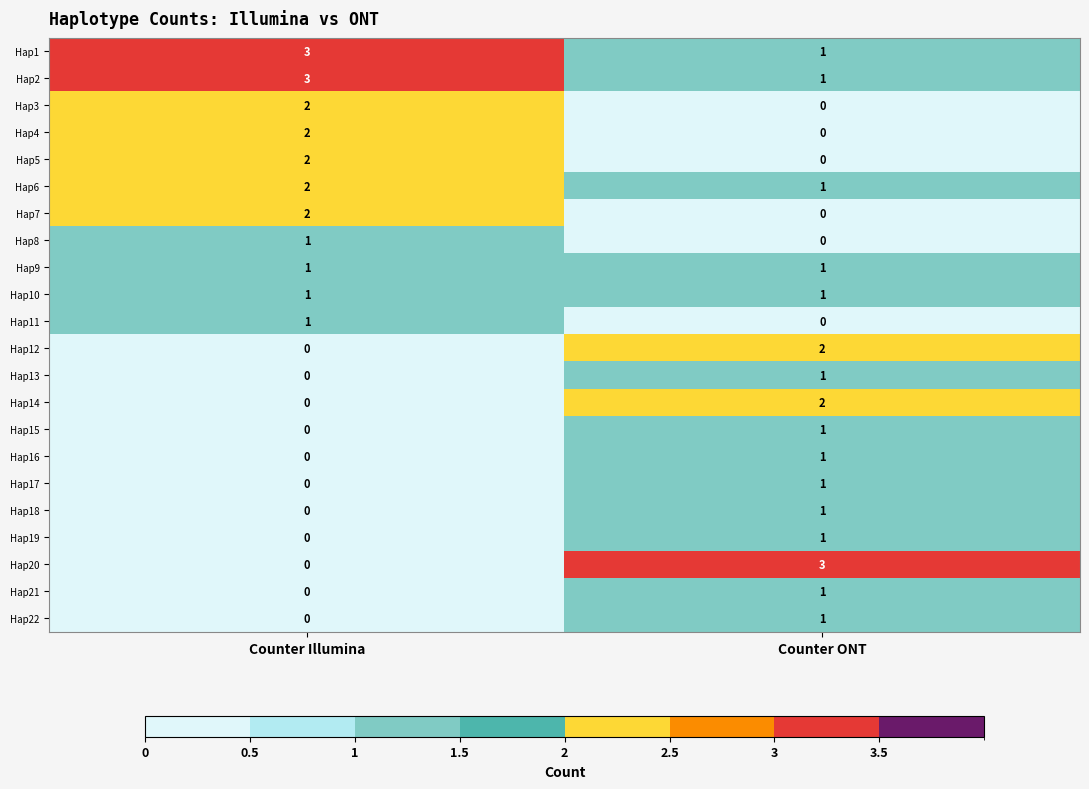

List the labels in order of Hap20 value, largest first.

Counter ONT, Counter Illumina